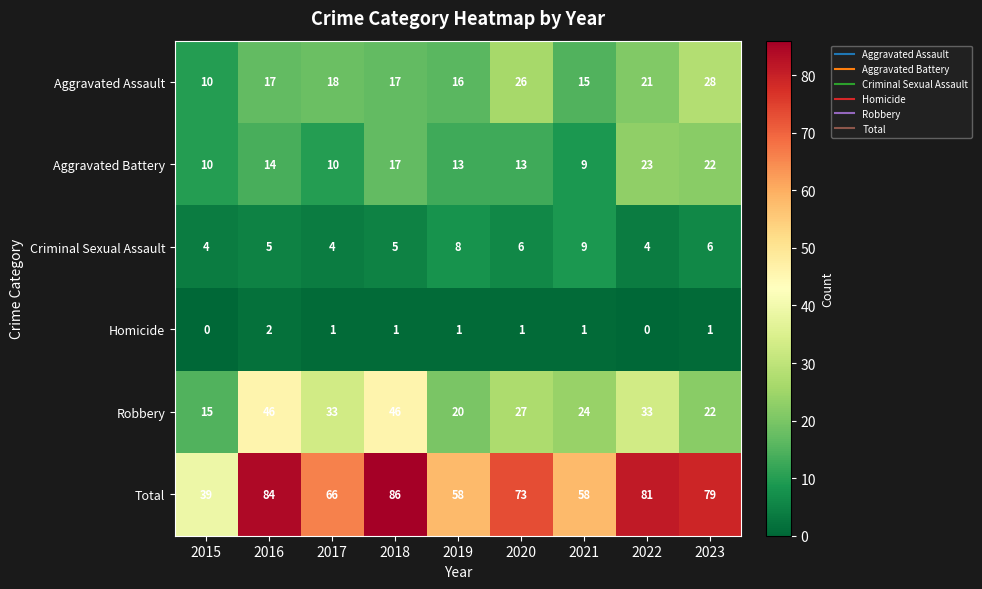

Rank the series by their maximum value, from highest to lowest.

Total, Robbery, Aggravated Assault, Aggravated Battery, Criminal Sexual Assault, Homicide